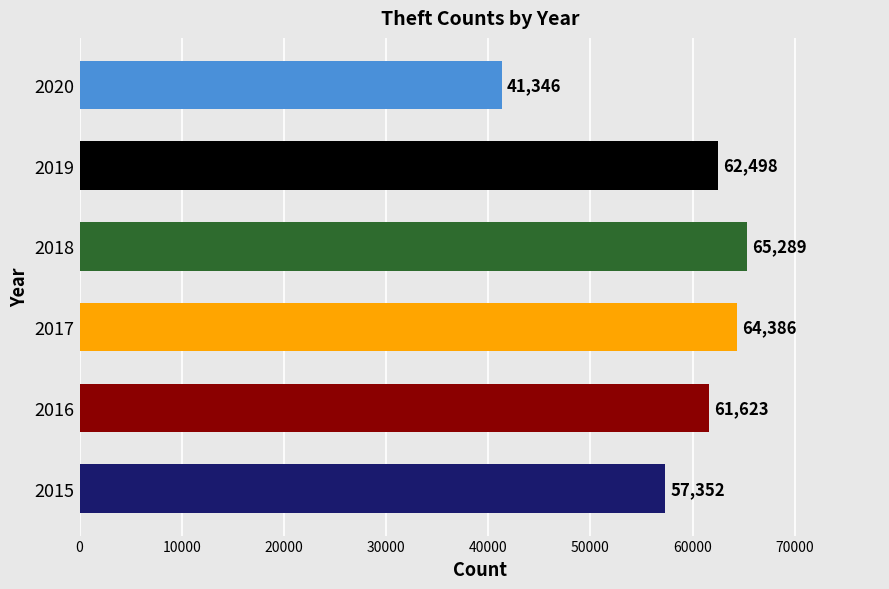

What is the sum of all values?

352494